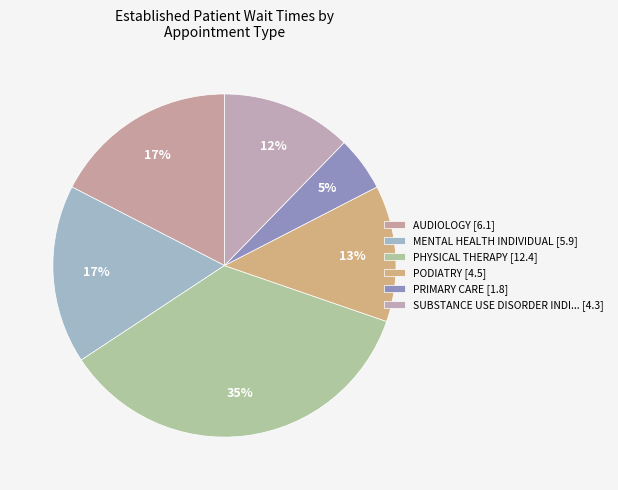

Count the number of slices in the pie.

6